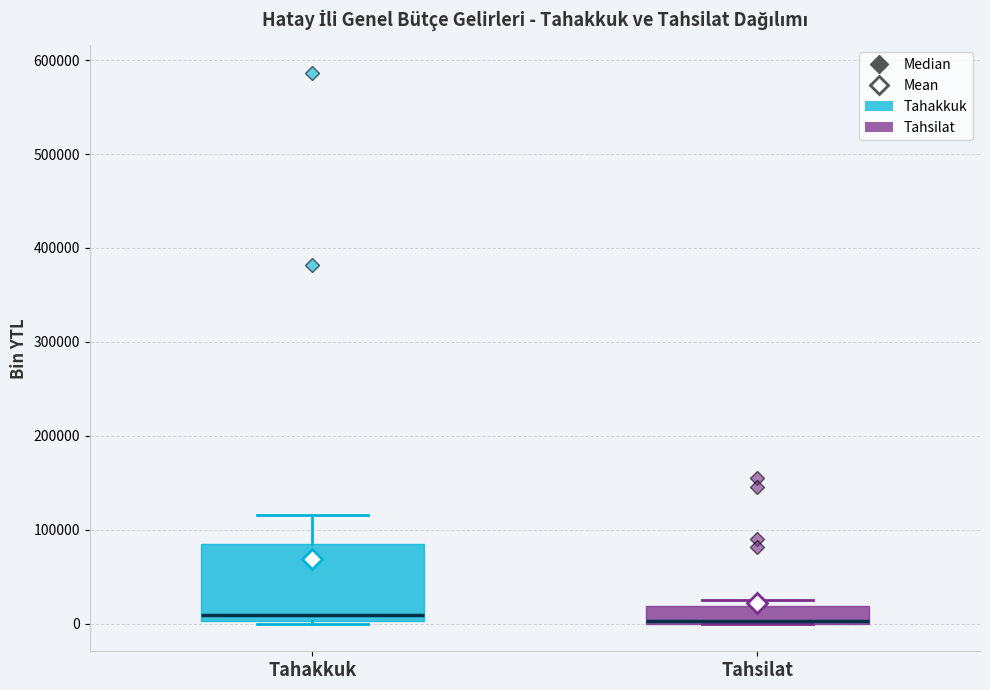

Comparing the boxes themselves (not the whiskers), which one is the tallest?

Tahakkuk